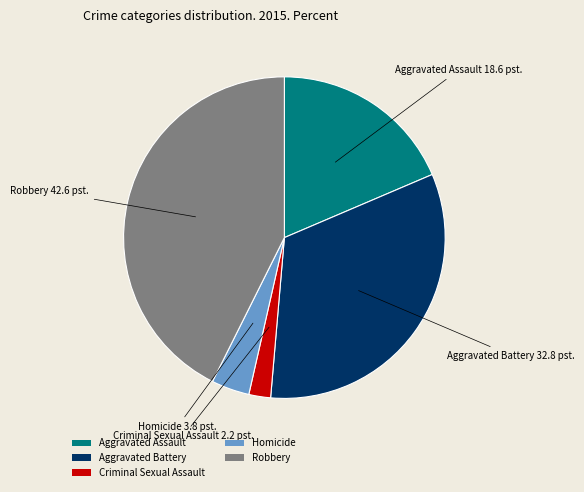

Is the sum of Robbery and Aggravated Assault greater than half?

Yes